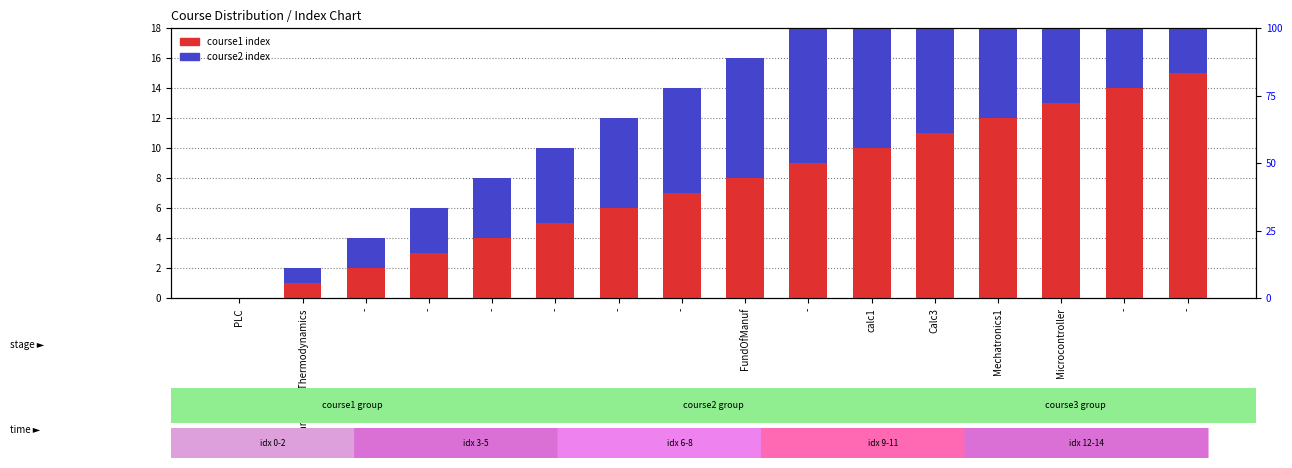

What is the label of the 6th bar from the right?

calc1